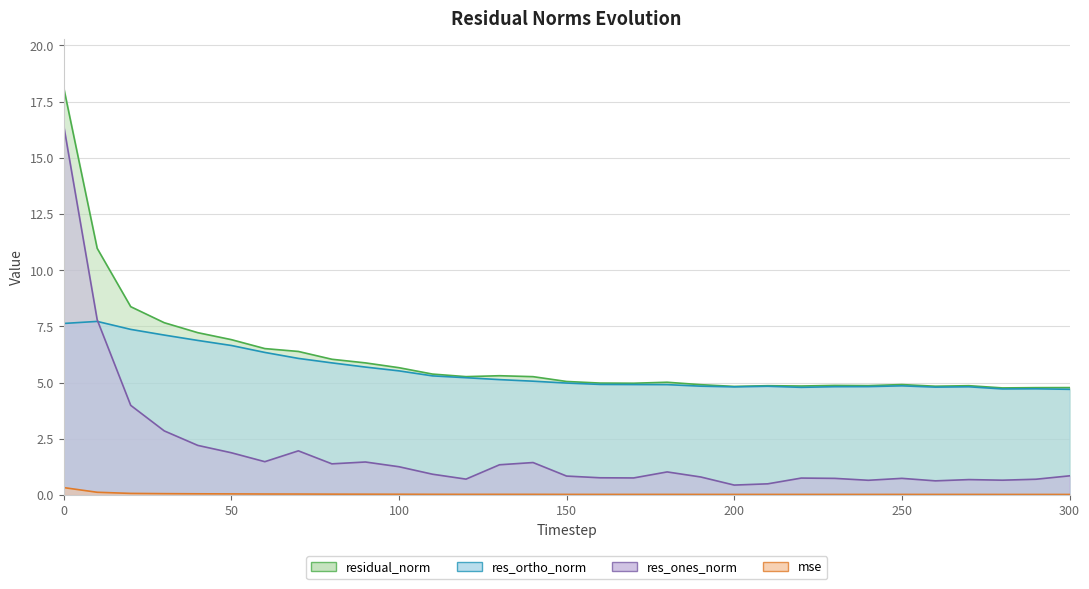

Where is the first local maximum for res_ortho_norm?

10